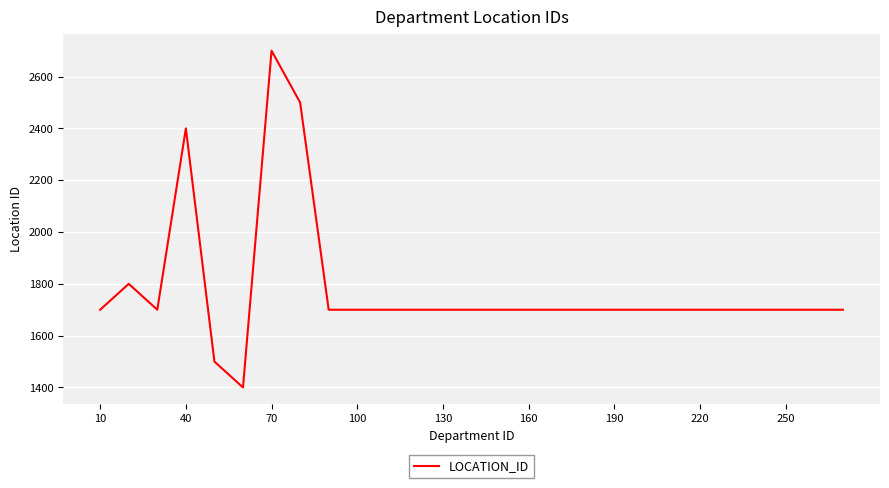

What is the smallest value displayed?

1400